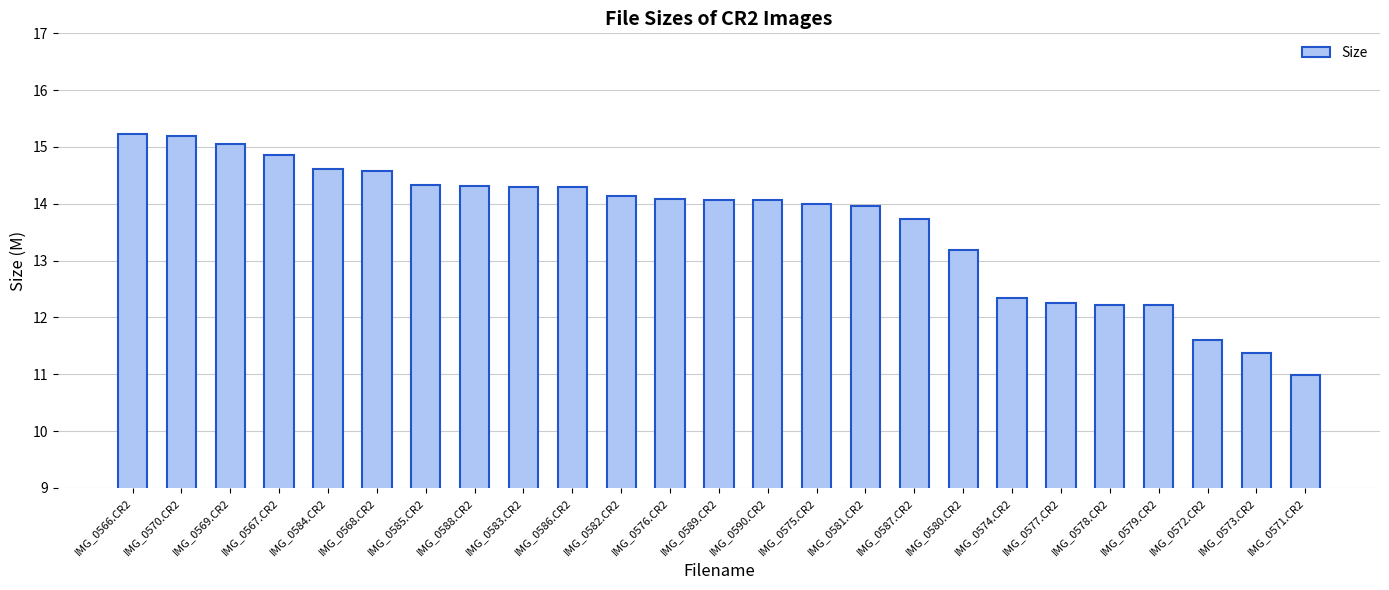

At which label is the value closest to 13?

IMG_0580.CR2